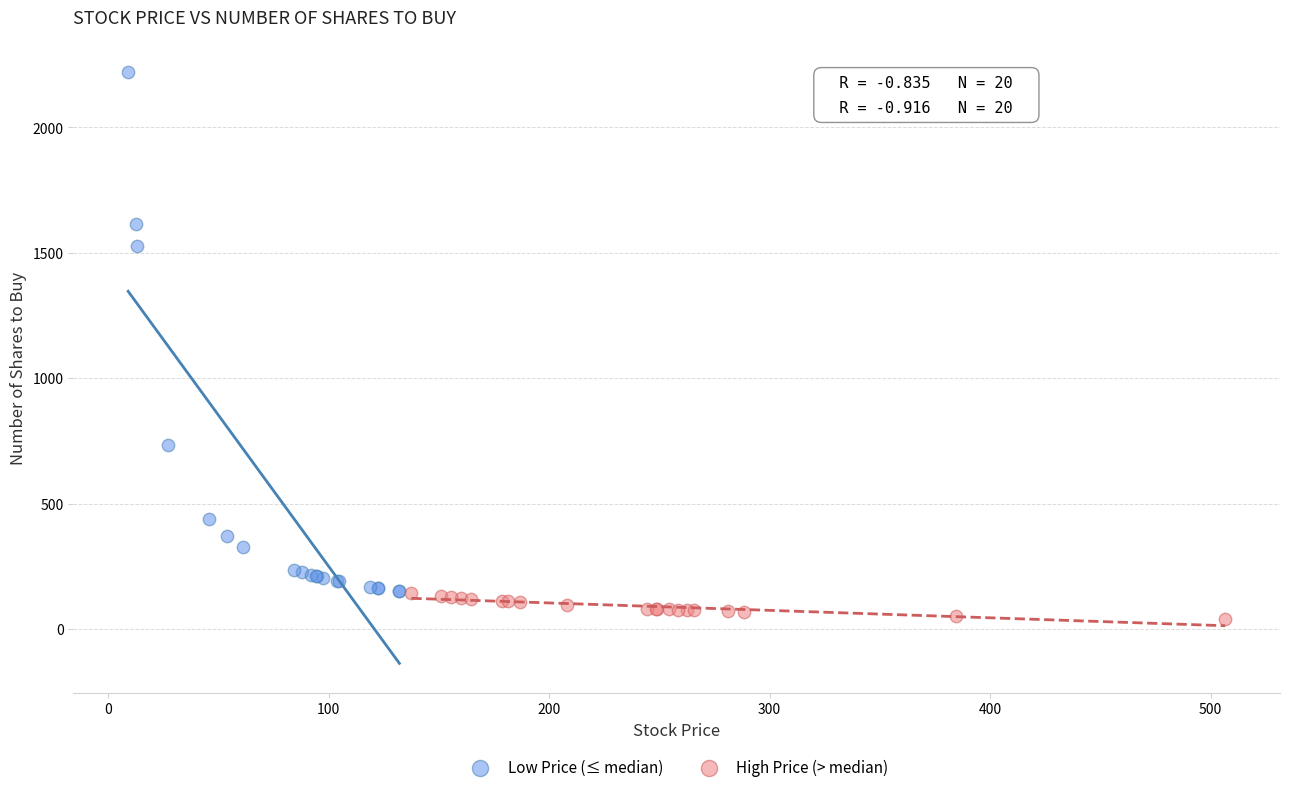

Which series contains the lowest Y value?

High Price (> median)